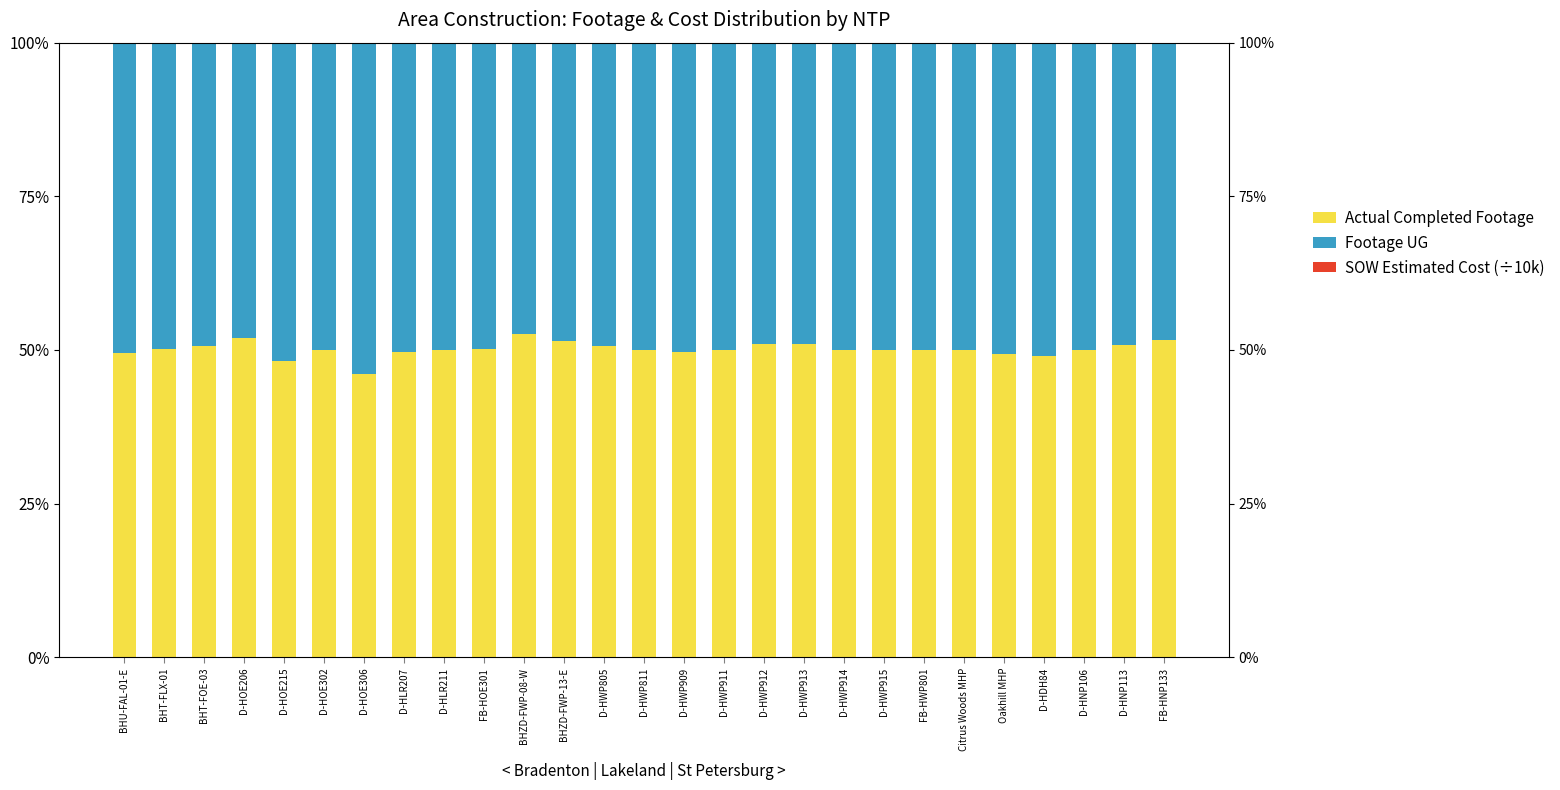

Does the chart contain stacked bars?

No